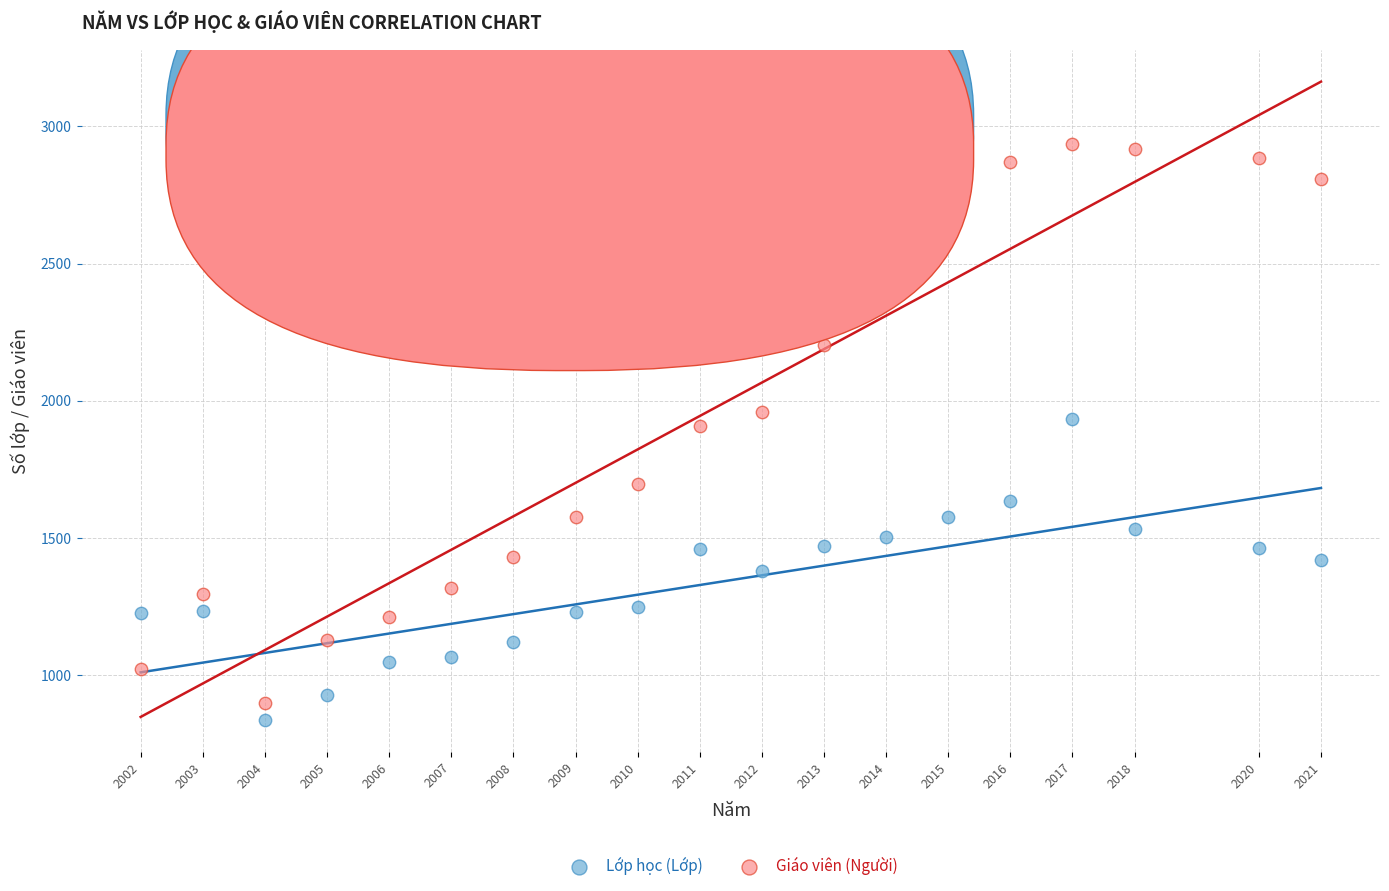

Which series has the widest spread of Y values?

Giáo viên (Người)